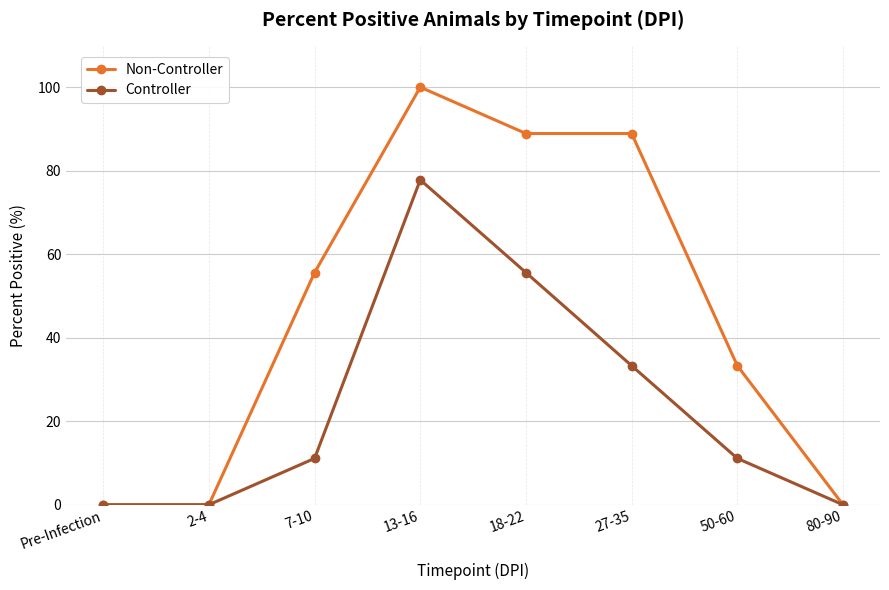

How many interior local peaks does the Controller series have?

1